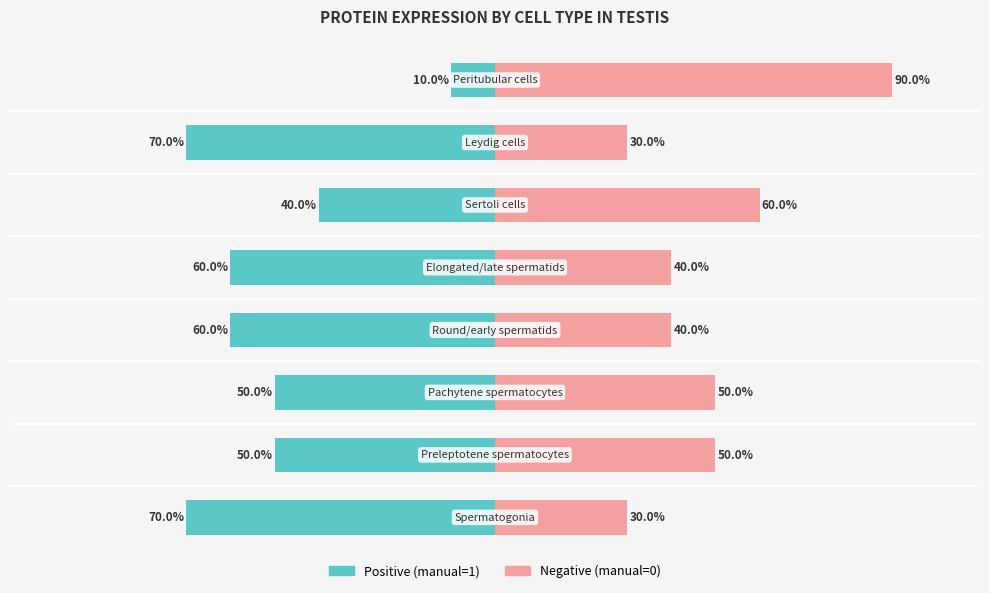

What is the value of the Positive (manual=1) bar at the 2nd from the left?

-50